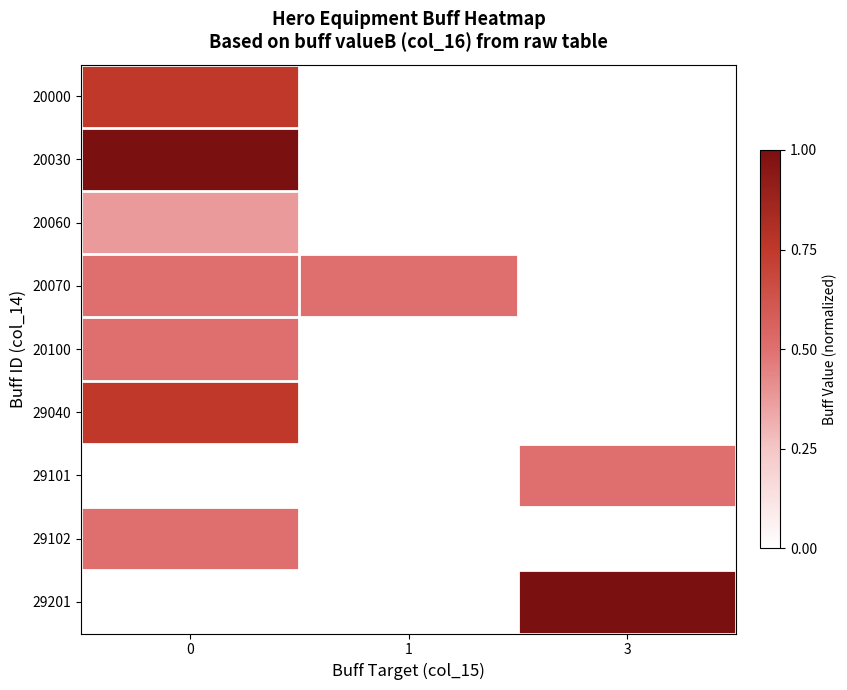

Between 1 and 3, which is larger?

1